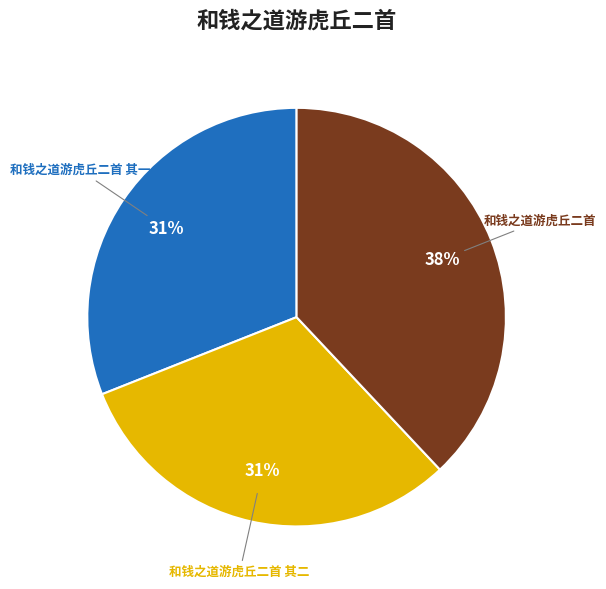

Combined, do 和钱之道游虎丘二首 and 和钱之道游虎丘二首 其二 account for over 50%?

Yes